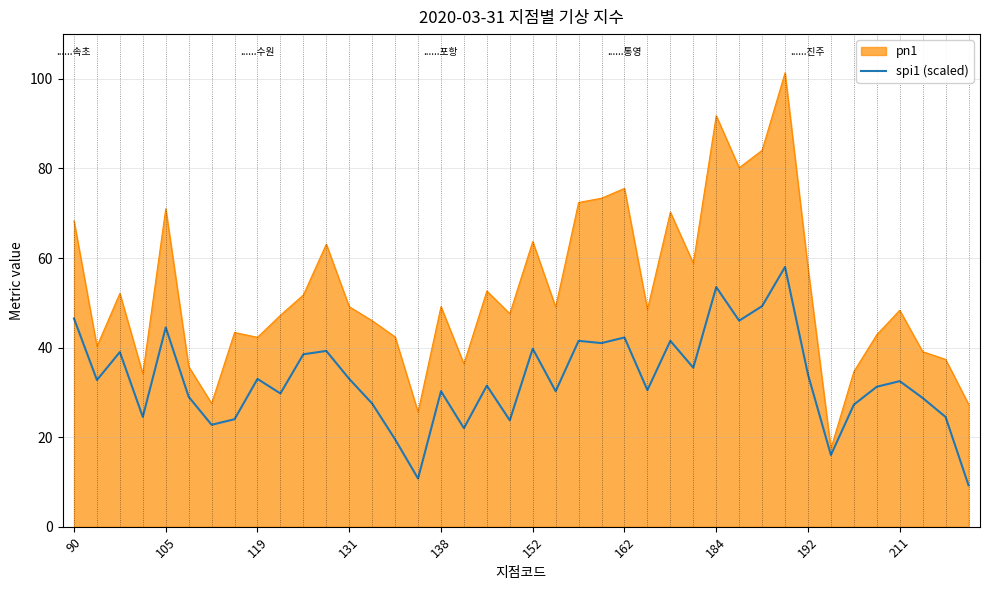

Rank the series by their maximum value, from lowest to highest.

spi1 (scaled), pn1